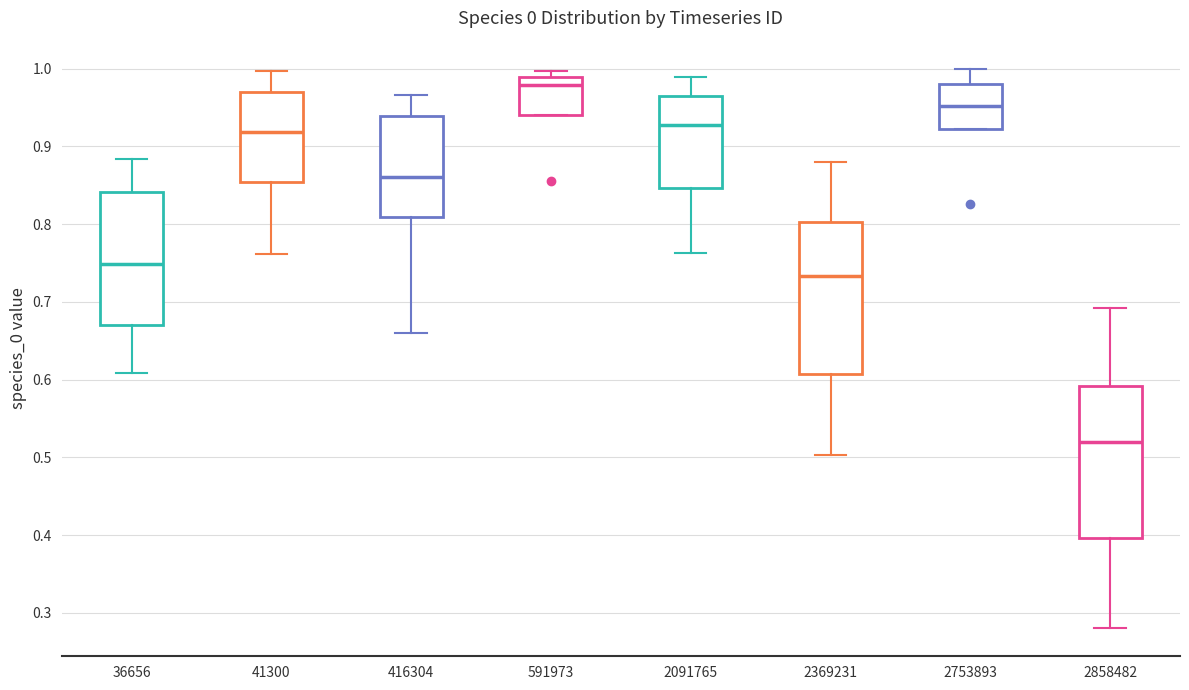

Reading left to right, transcribe this box plot: for each box, give where its median line is, the range the box spans, and where its two whiskers end, as read against the y-axis. The values are not printed on the chart, so give them approximately, as read against the axis.

36656: median 0.75, box 0.67 to 0.84, whiskers 0.61 to 0.88
41300: median 0.92, box 0.85 to 0.97, whiskers 0.76 to 1.00
416304: median 0.86, box 0.81 to 0.94, whiskers 0.66 to 0.97
591973: median 0.98, box 0.94 to 0.99, whiskers 0.94 to 1.00
2091765: median 0.93, box 0.85 to 0.97, whiskers 0.76 to 0.99
2369231: median 0.73, box 0.61 to 0.80, whiskers 0.50 to 0.88
2753893: median 0.95, box 0.92 to 0.98, whiskers 0.92 to 1.00
2858482: median 0.52, box 0.40 to 0.59, whiskers 0.28 to 0.69